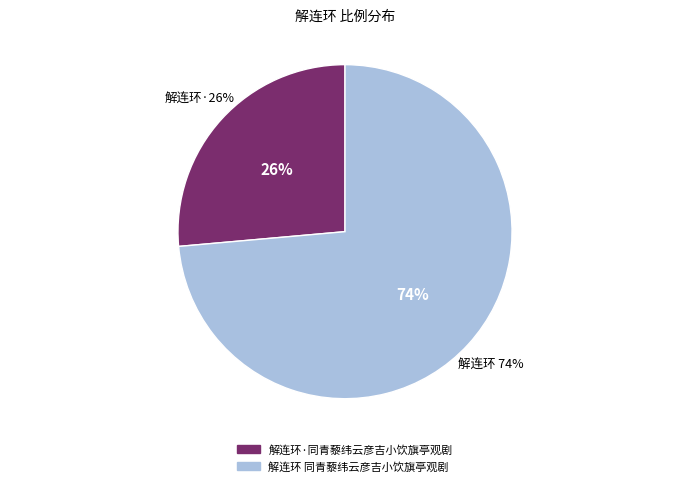

To the nearest percent, what percentage of the pie is 解连环 同青藜纬云彦吉小饮旗亭观剧?

74%